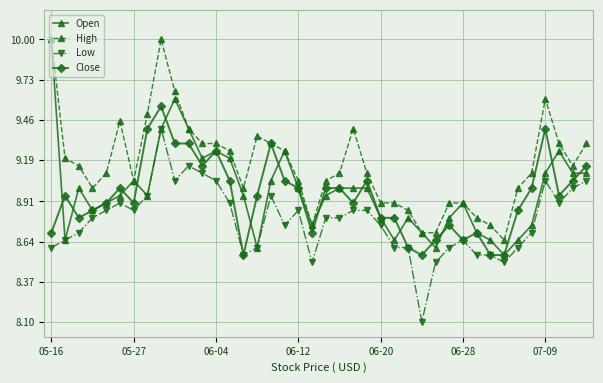

What is the value of the High point at the 1st from the left?

10.0